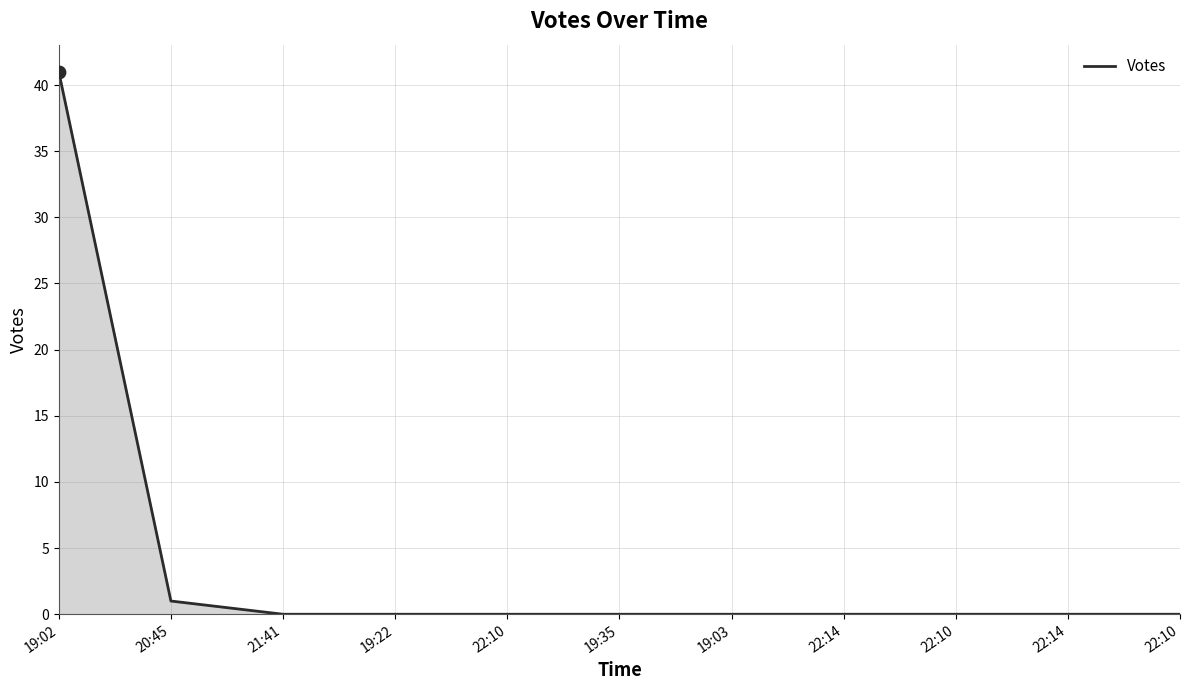

Between 19:03 and 19:35, which is larger?

19:03